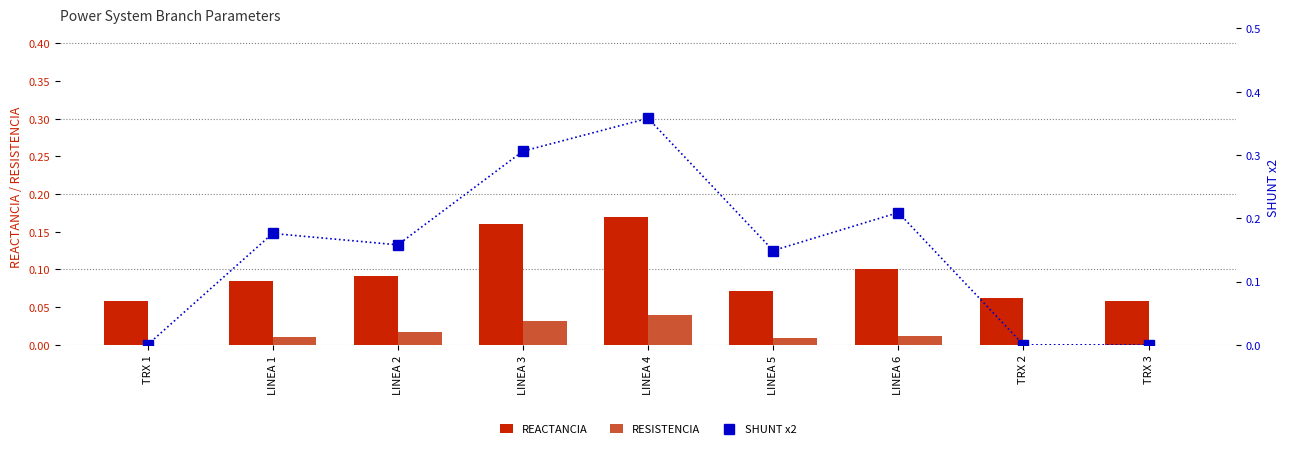

True or false: SHUNT x2 has a value of 0.4 at LINEA 4.

True